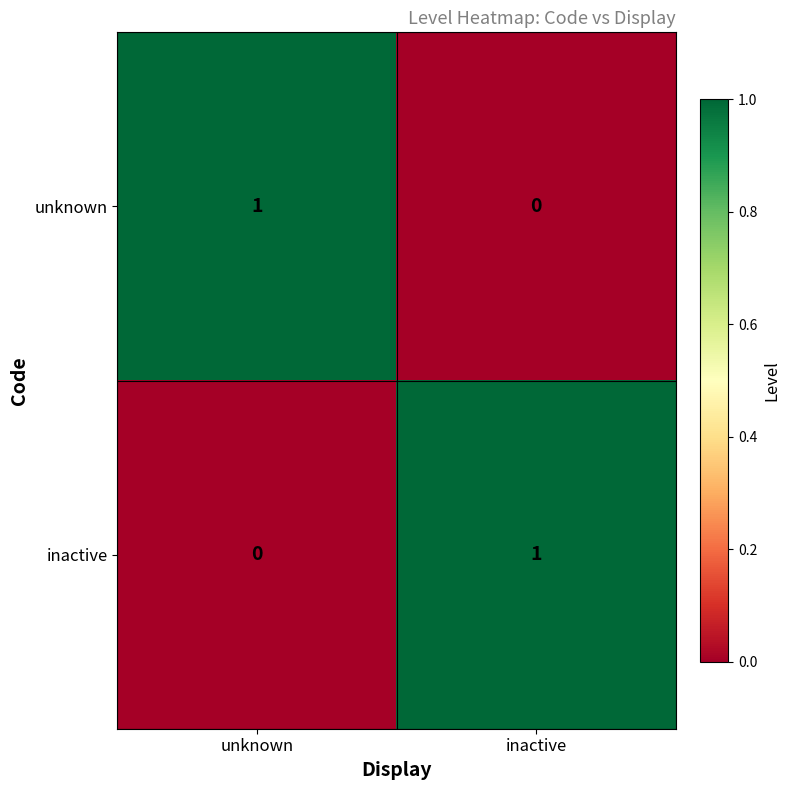

Is the value of unknown at inactive greater than the value of inactive at inactive?

No